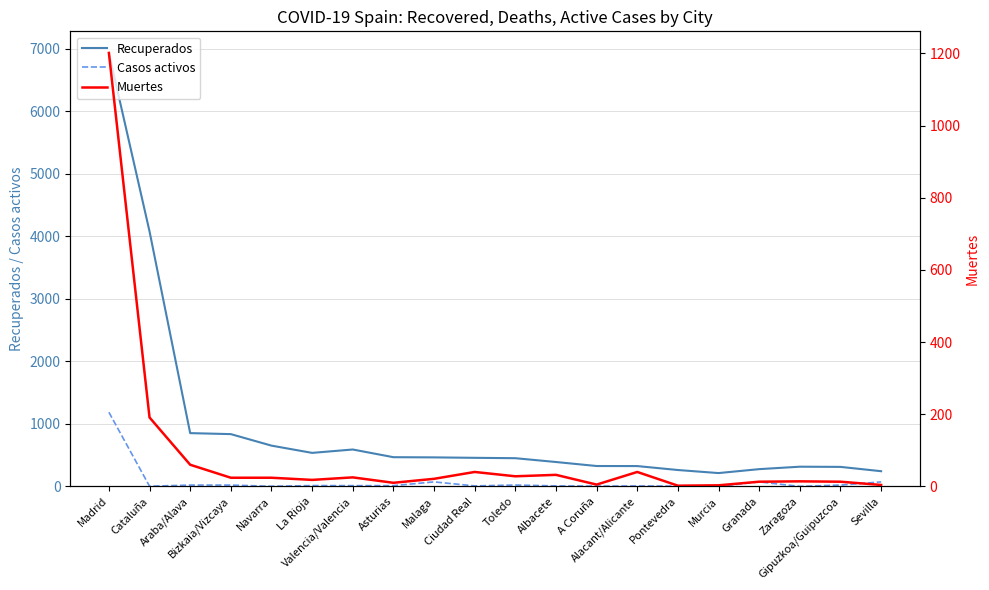

What are all the series names shown in the legend?

Recuperados, Casos activos, Muertes